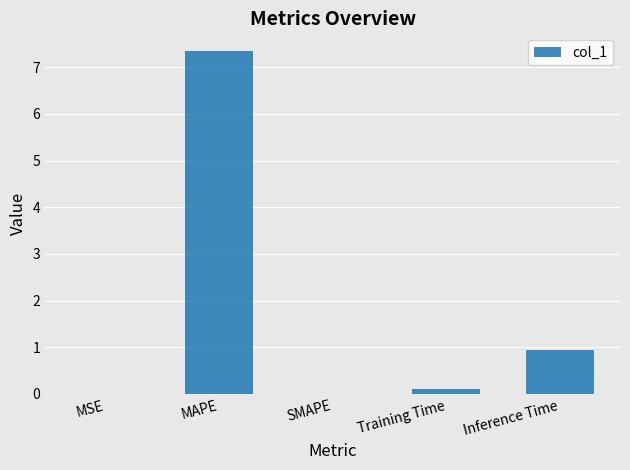

What is the change in value from MSE to Inference Time?

+0.9